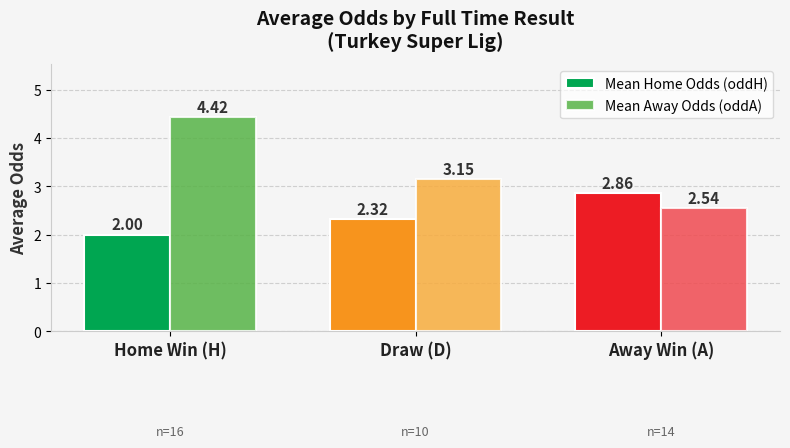

What are all the series names shown in the legend?

Mean Home Odds (oddH), Mean Away Odds (oddA)